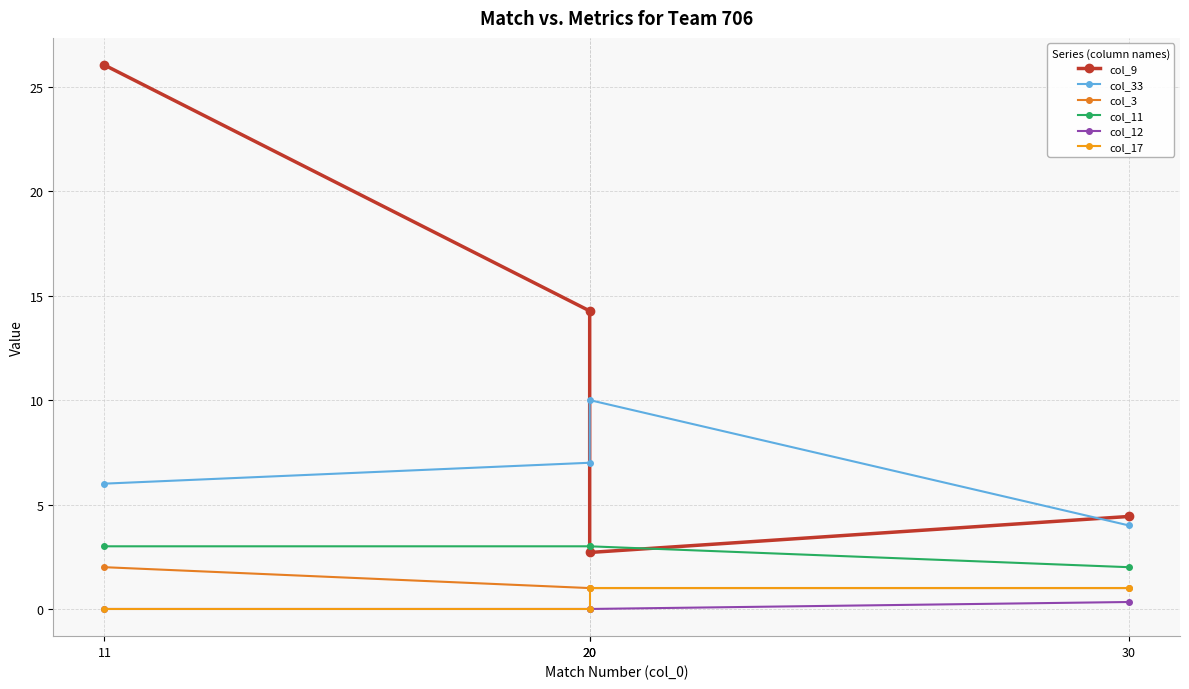

True or false: col_3 has more than 2 points higher than both neighbors.

False